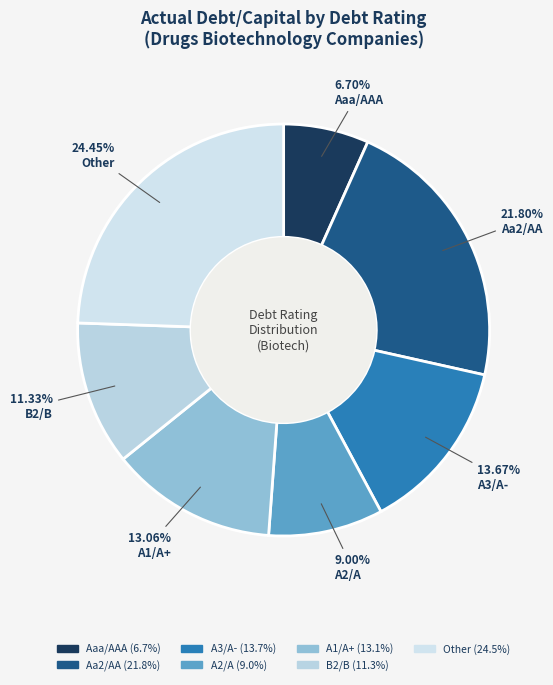

To the nearest percent, what is the difference between the A2/A and B2/B slice percentages?

2%